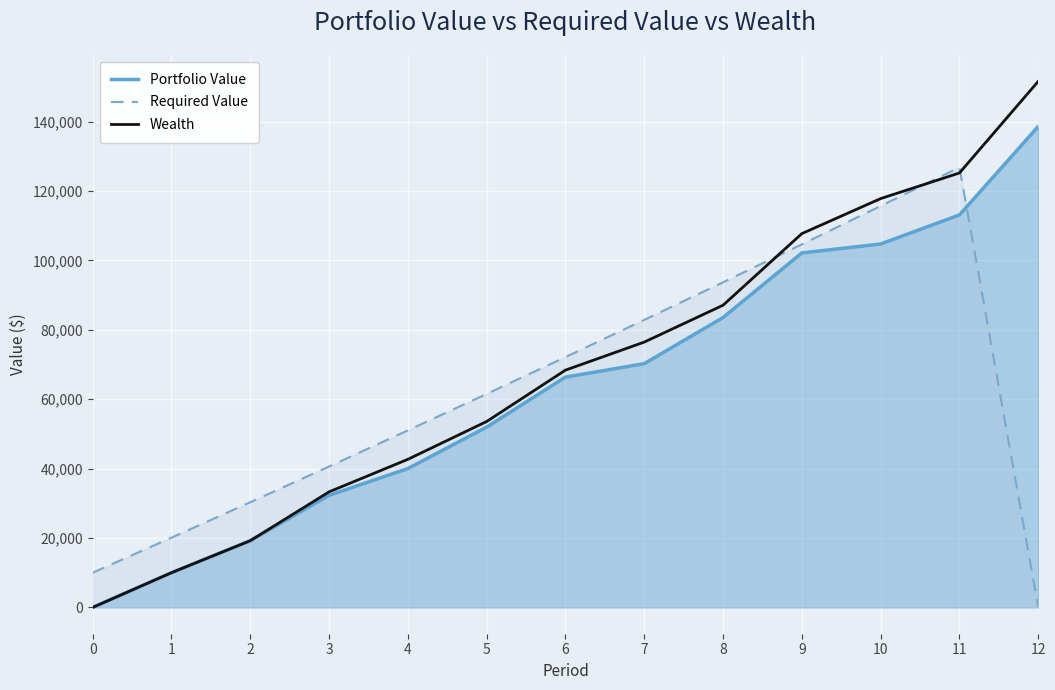

At which label is Portfolio Value closest to 69298?

7